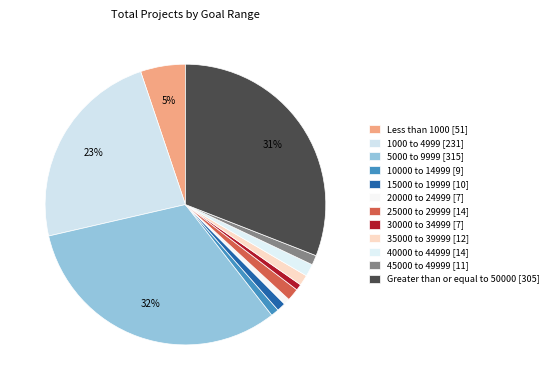

What percentage is the 30000 to 34999 slice, to the nearest percent?

1%